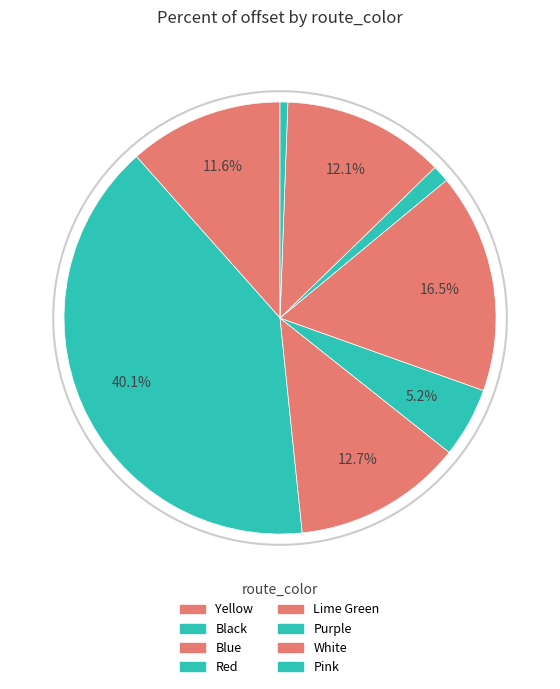

Is Yellow the majority of the pie?

No